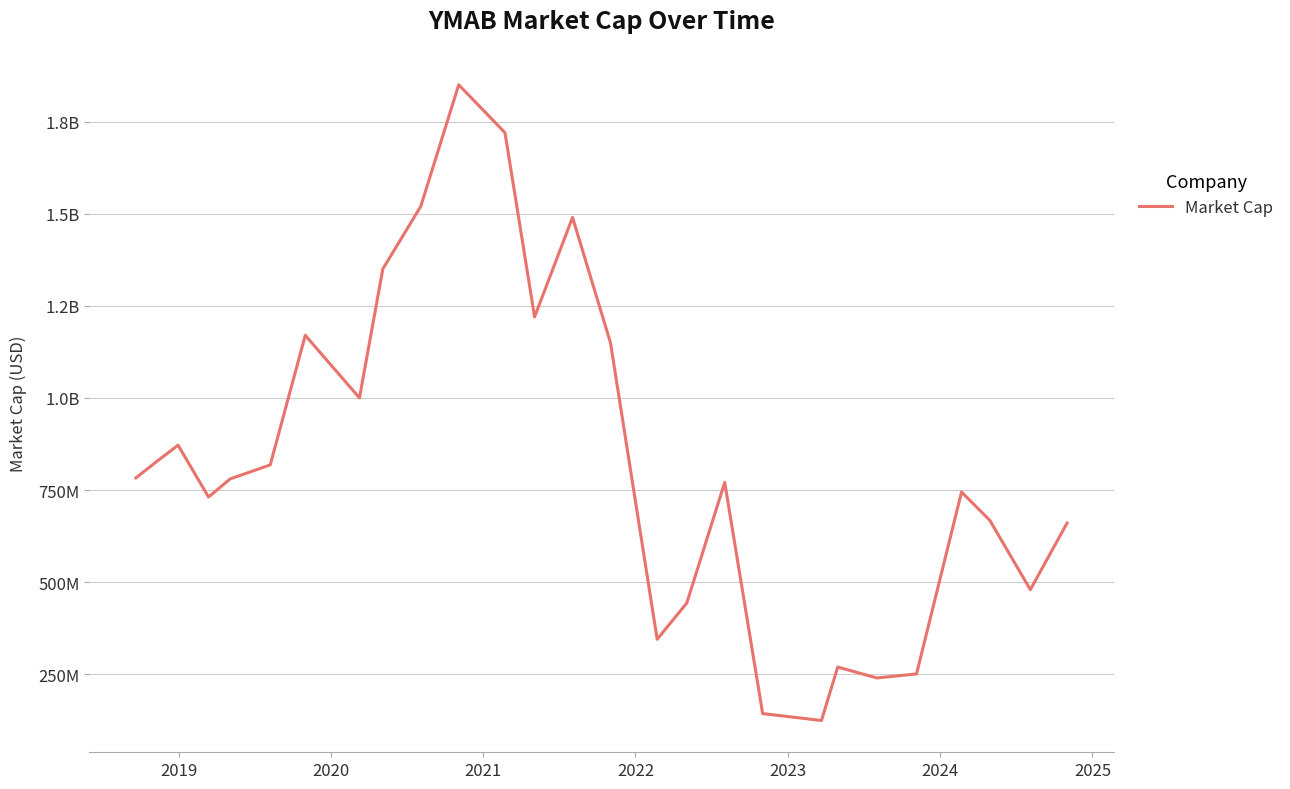

Does the chart have visible grid lines?

Yes